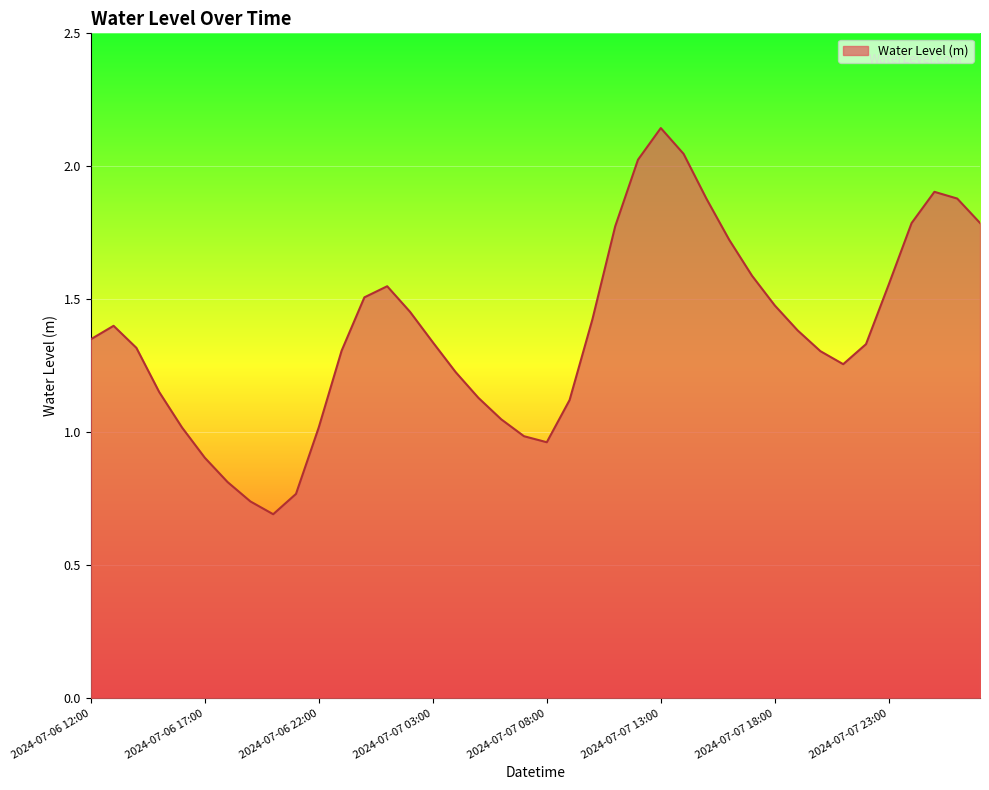

What is the sum of all values?

55.1